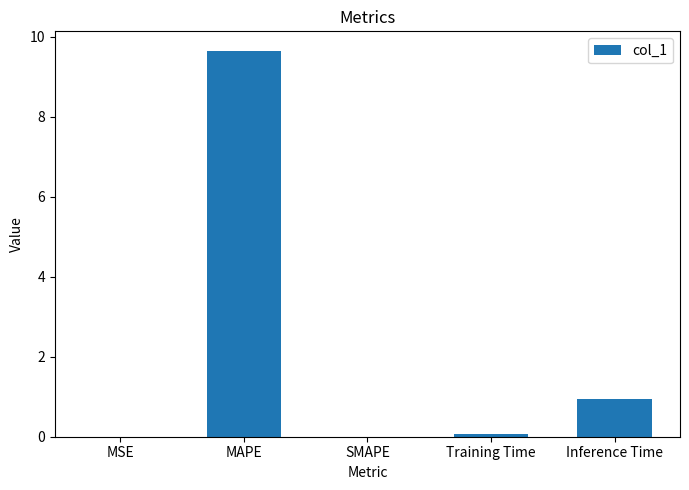

The value at SMAPE is 0.0. True or false?

True